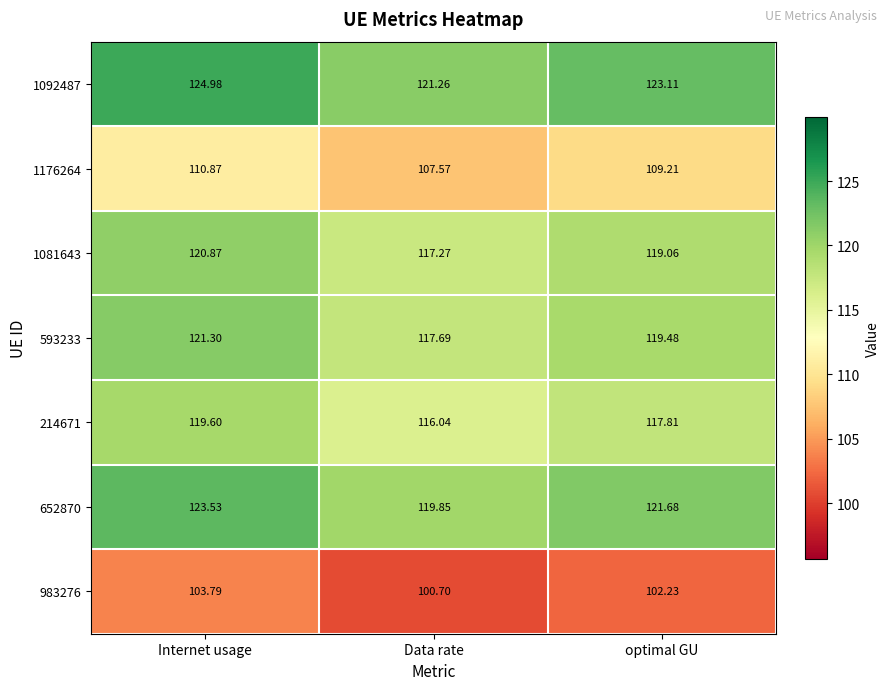

Which series has the widest spread of values?

1092487